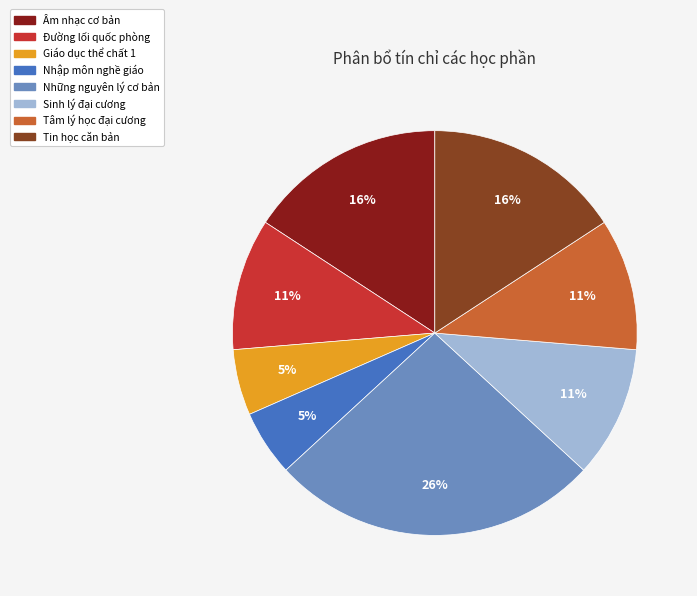

To the nearest percent, what is the average slice percentage?

12%